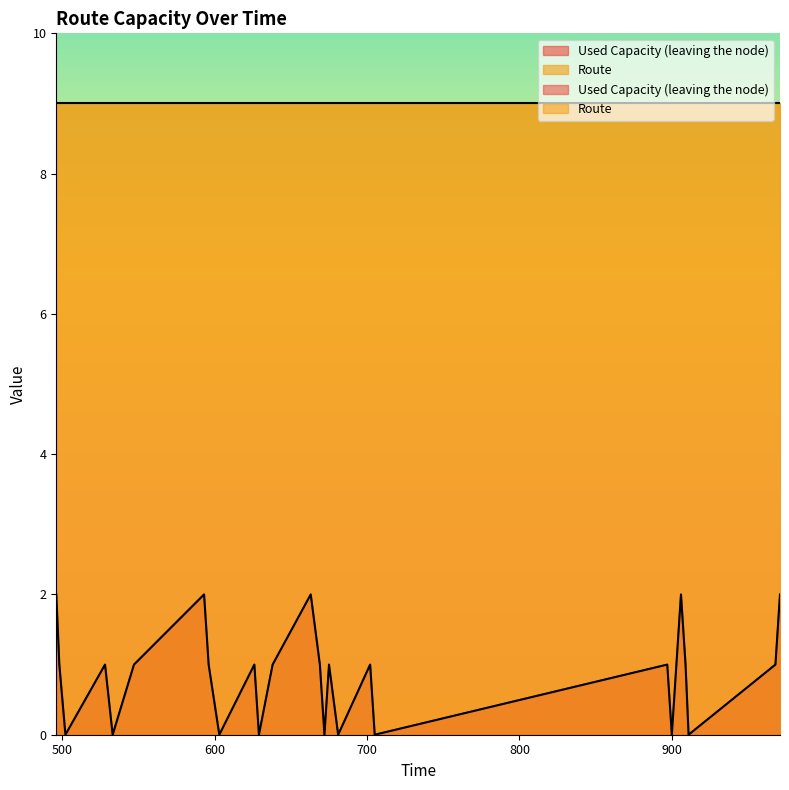

Read the value at 596.

1